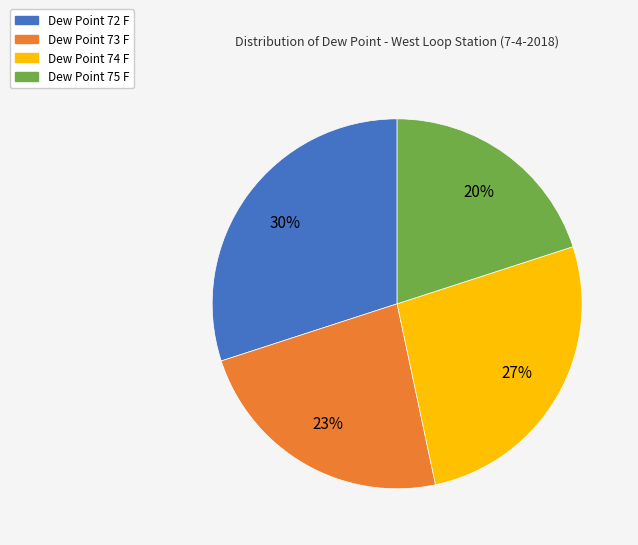

Is there any slice that represents more than half of the pie?

No